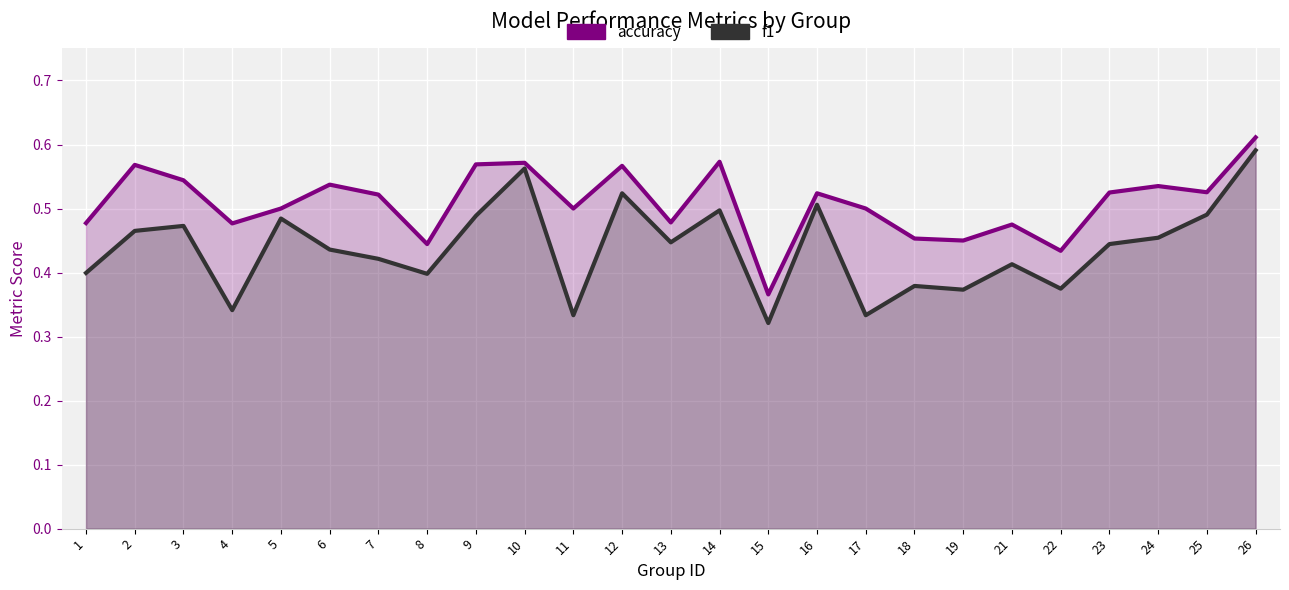

What is the difference between the maximum and minimum values in the accuracy series?

0.2